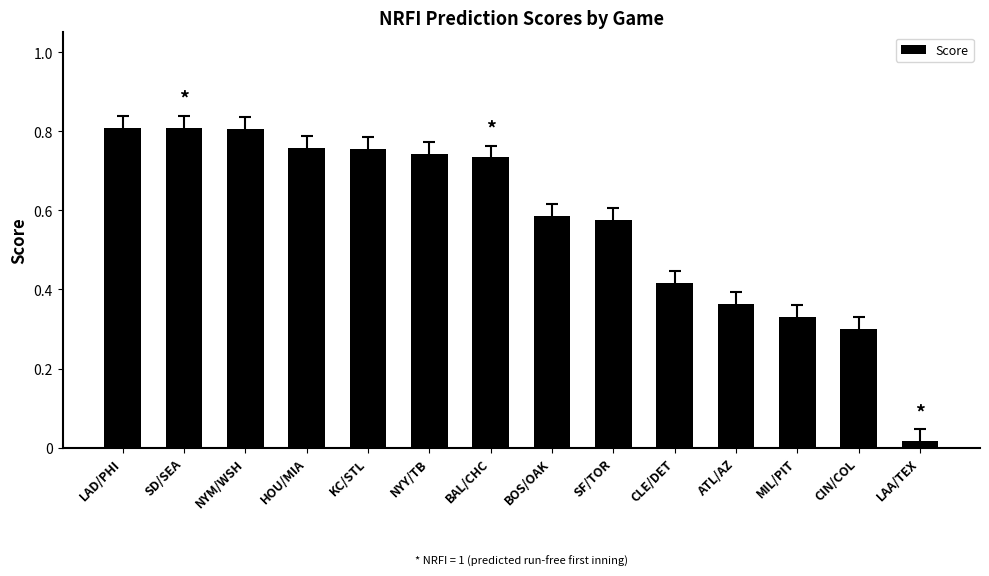

The value at BAL/CHC is 0.5. True or false?

False